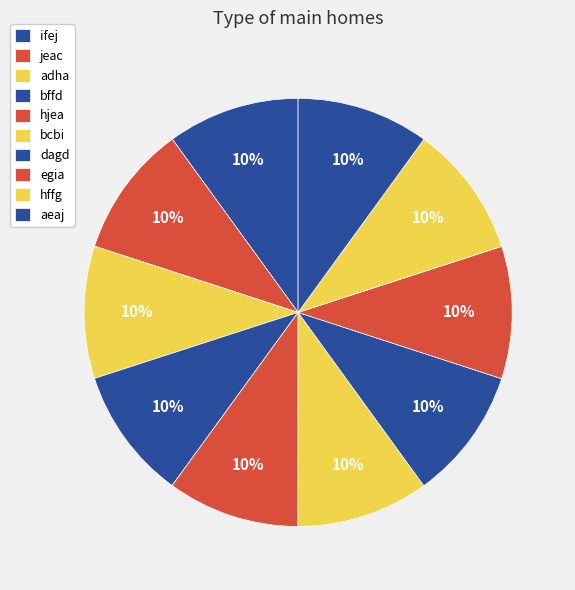

Count the number of slices in the pie.

10